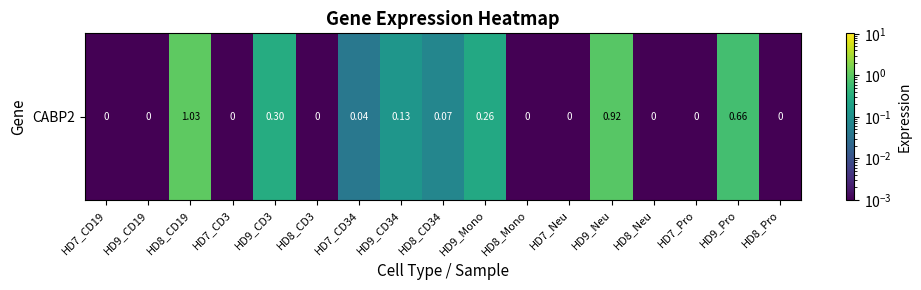

The value at HD7_Pro is 0.0. True or false?

True